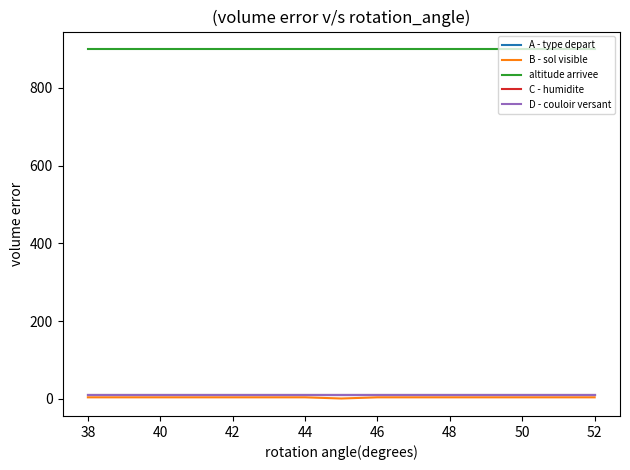

Which series has the largest total across all categories?

altitude arrivee